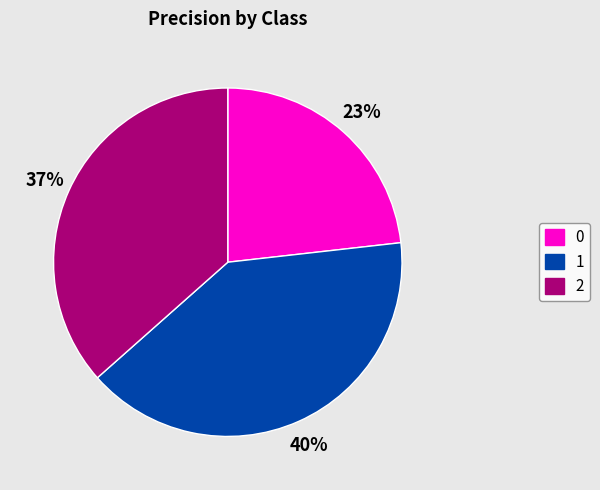

Combined, do 1 and 2 account for over 50%?

Yes